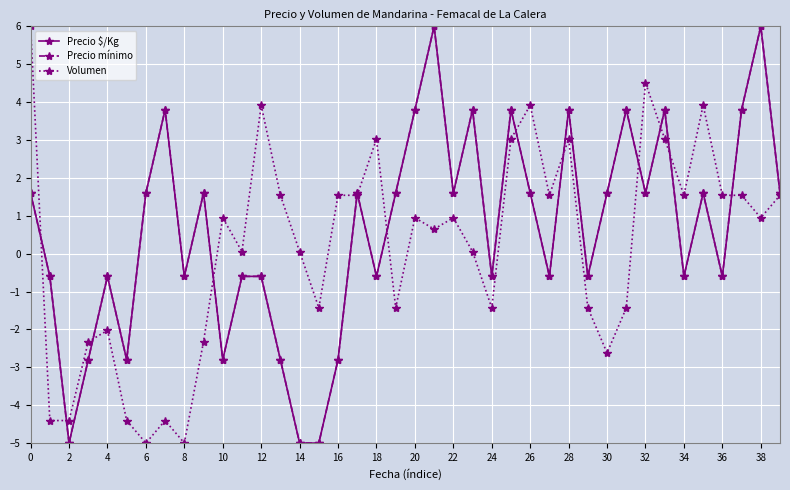

What is the label of the 25th point from the left?

24